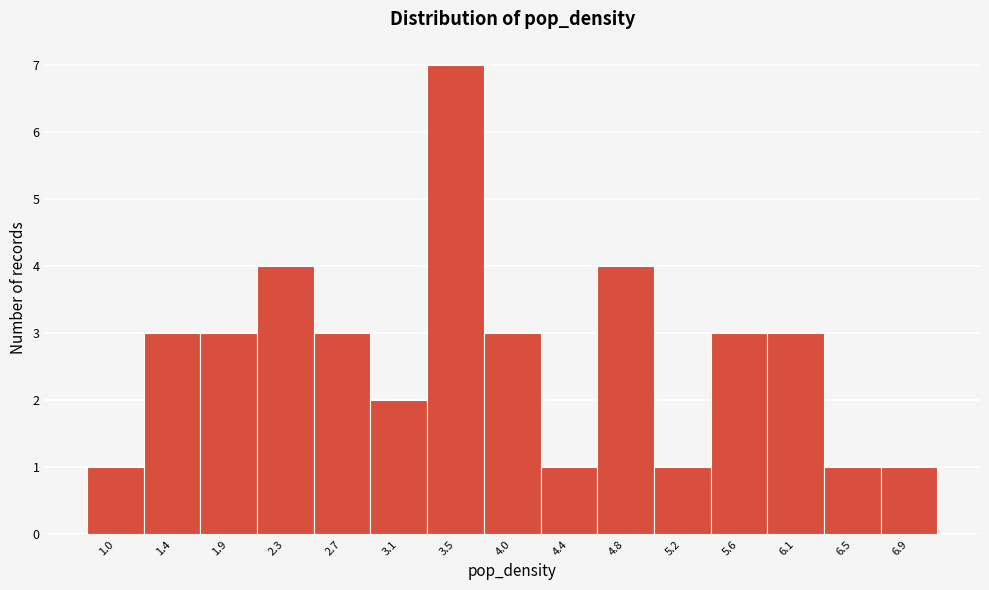

Reading left to right, transcribe all the data shown in this chart.

1.0=1	1.4=3	1.9=3	2.3=4	2.7=3	3.1=2	3.5=7	4.0=3	4.4=1	4.8=4	5.2=1	5.6=3	6.1=3	6.5=1	6.9=1